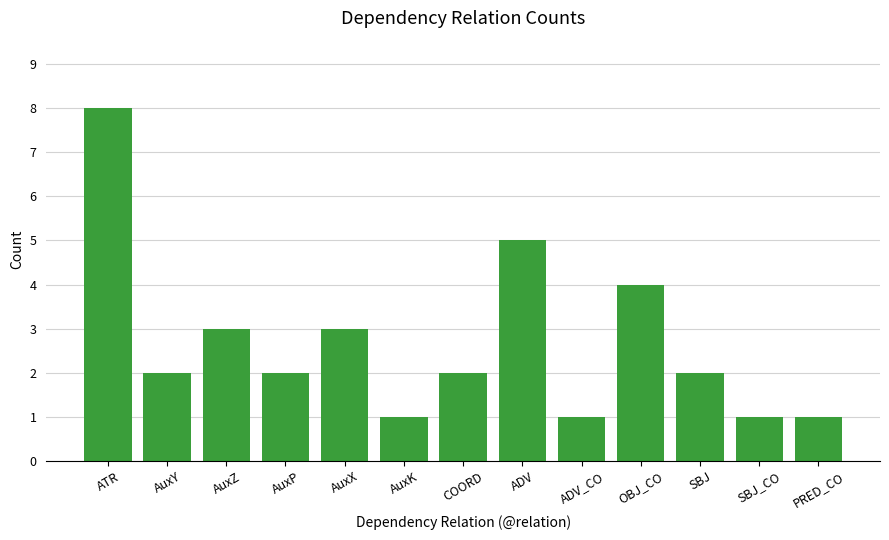

What is the ratio of the value at ADV_CO to the value at AuxP?

0.5